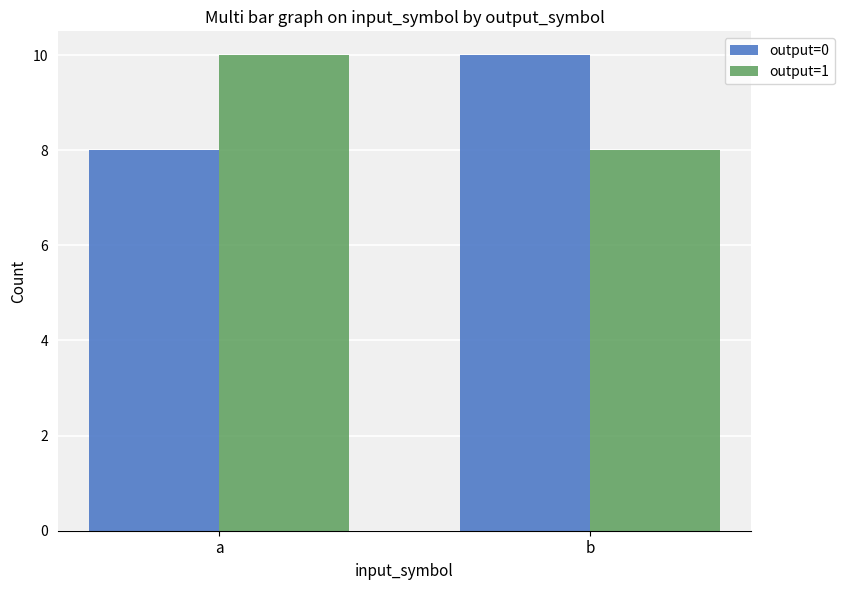

Is the value of output=1 at b greater than the value of output=0 at b?

No